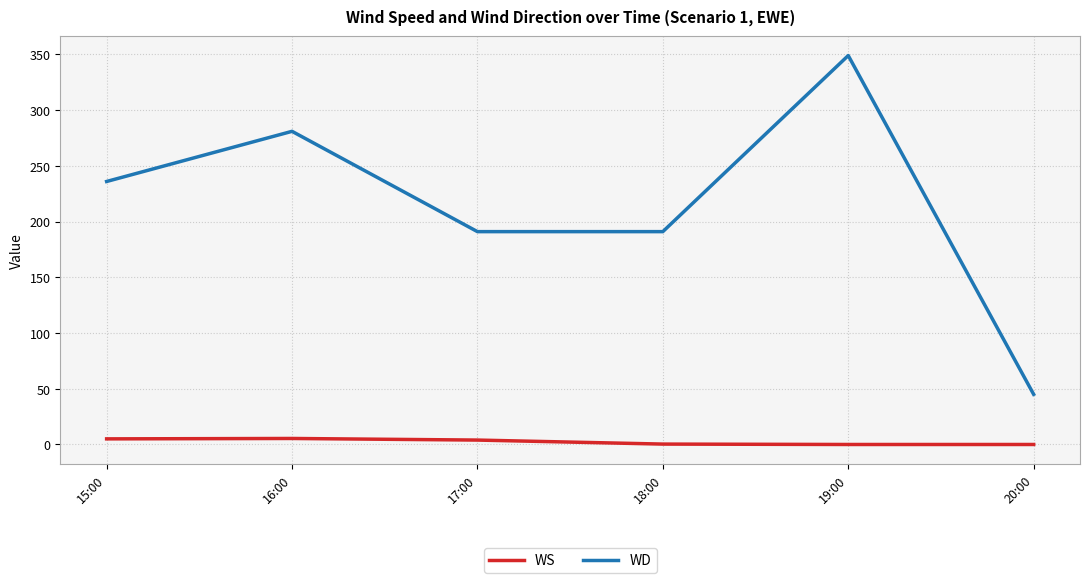

How many lines are shown in the chart?

2